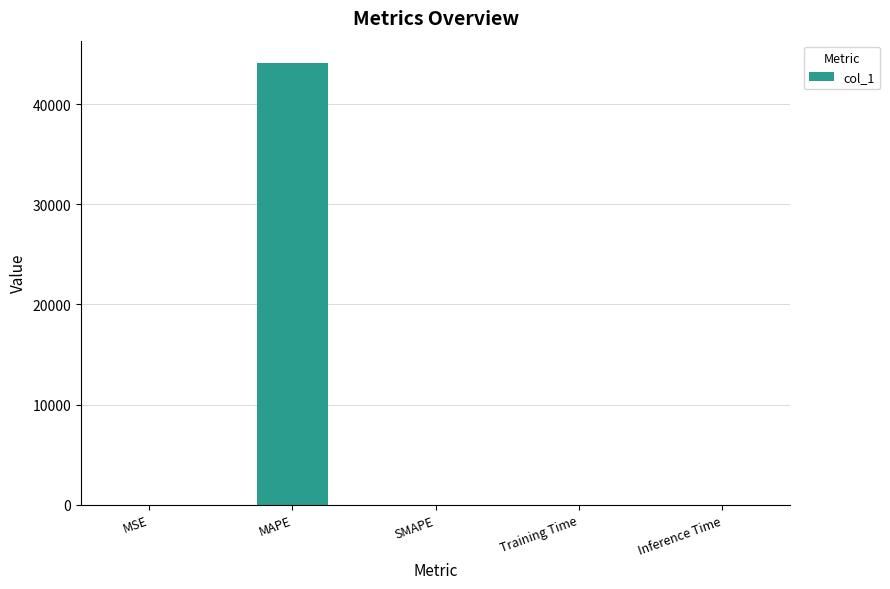

The value at MSE is 0.0. True or false?

True